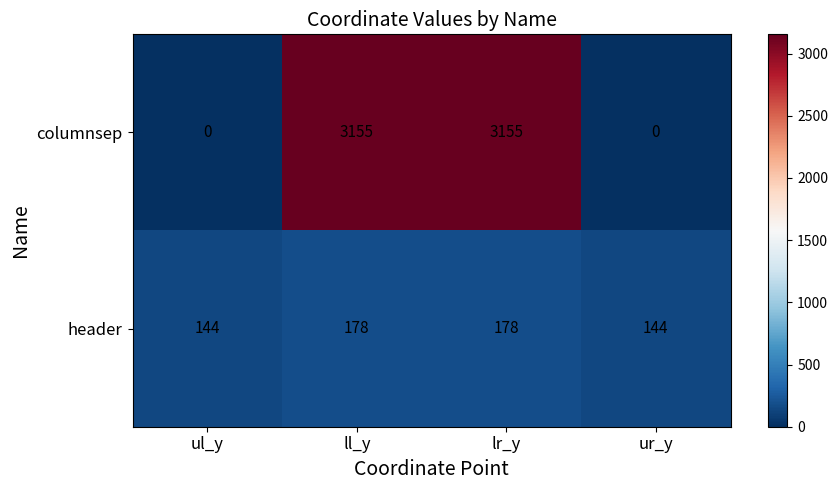

List the series in order of their peak value, highest first.

columnsep, header